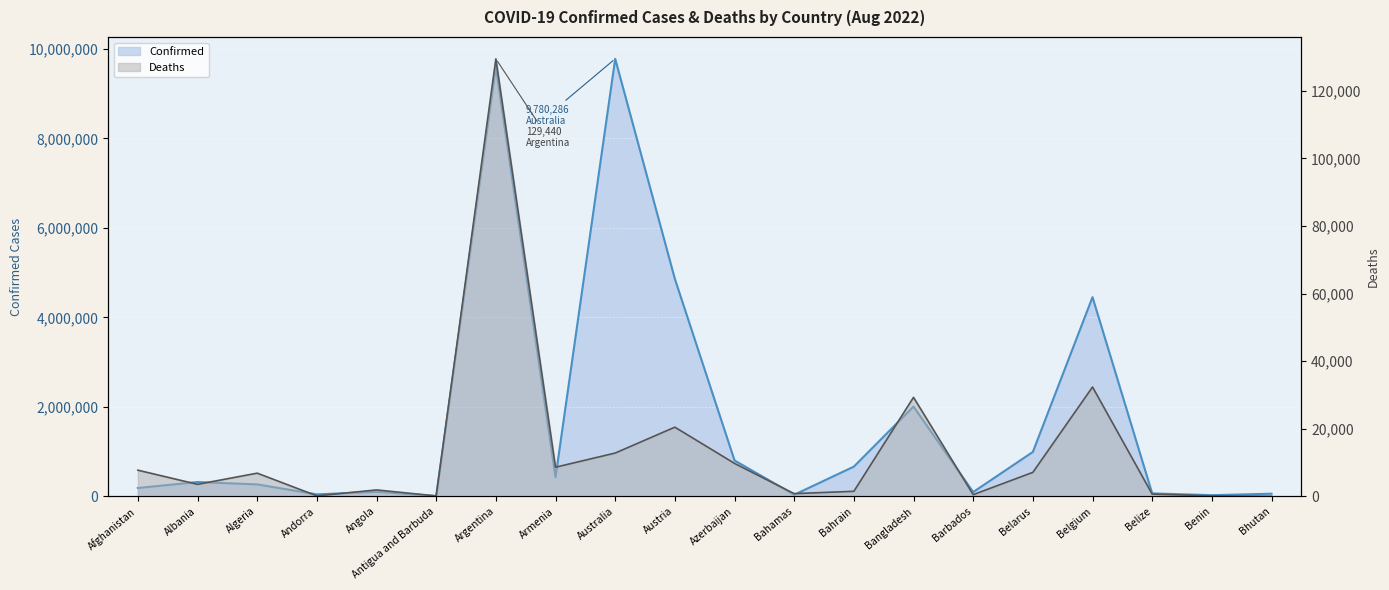

Is the value of Deaths at Belize greater than the value of Confirmed at Afghanistan?

No